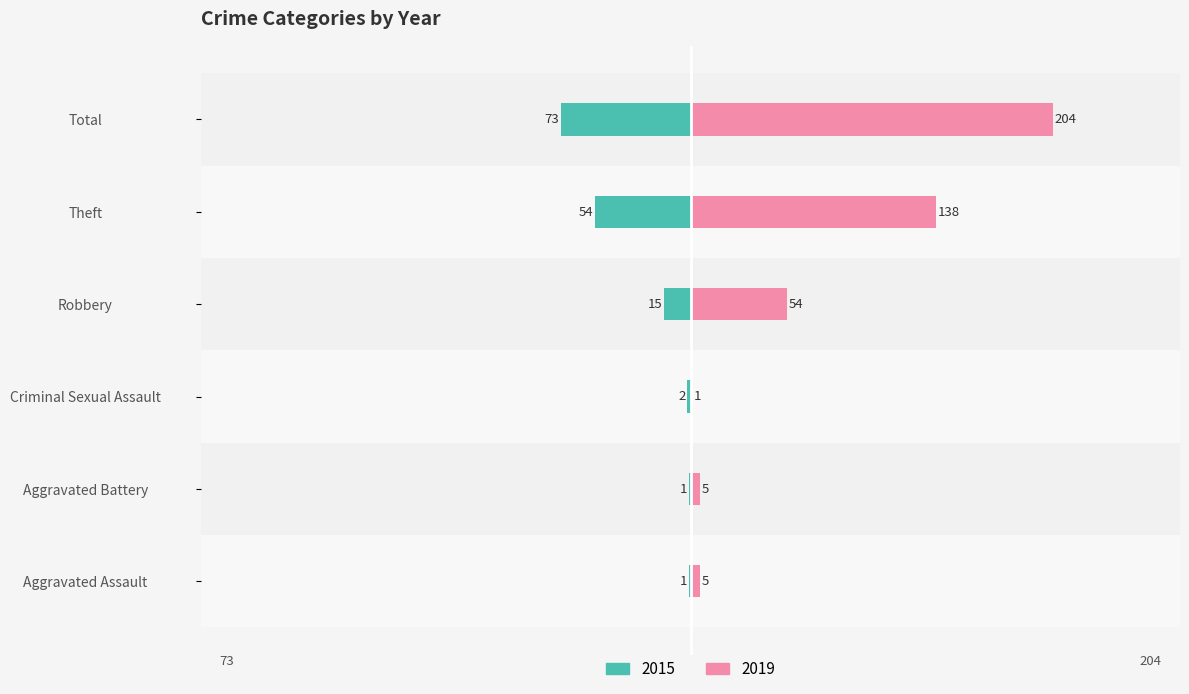

List the series in order of their overall mean, highest first.

2019, 2015